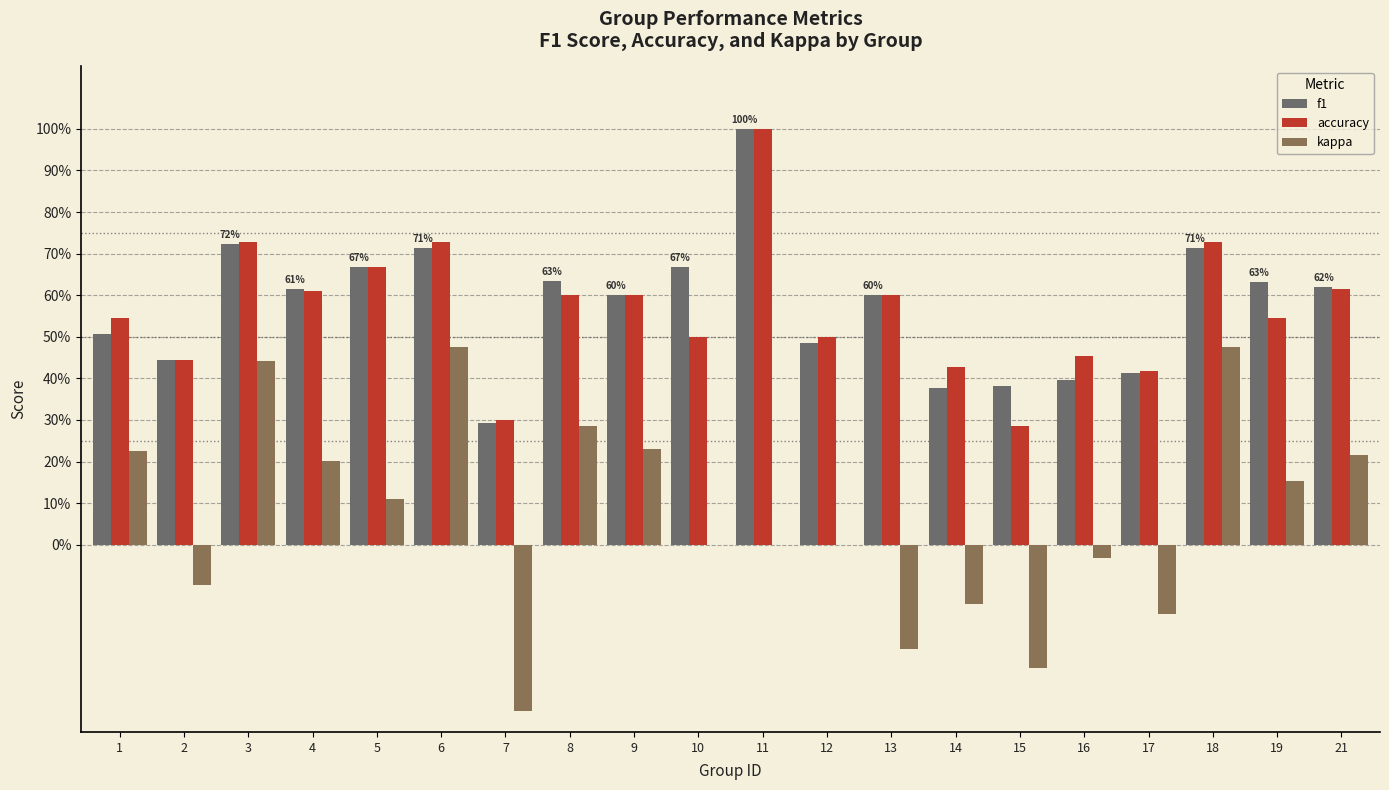

Reading left to right, extract all data points from this chart.

f1: 0.5	0.4	0.7	0.6	0.7	0.7	0.3	0.6	0.6	0.7	1.0	0.5	0.6	0.4	0.4	0.4	0.4	0.7	0.6	0.6
accuracy: 0.5	0.4	0.7	0.6	0.7	0.7	0.3	0.6	0.6	0.5	1.0	0.5	0.6	0.4	0.3	0.5	0.4	0.7	0.5	0.6
kappa: 0.2	-0.1	0.4	0.2	0.1	0.5	-0.4	0.3	0.2	0.0	0.0	0.0	-0.2	-0.1	-0.3	-0.0	-0.2	0.5	0.2	0.2